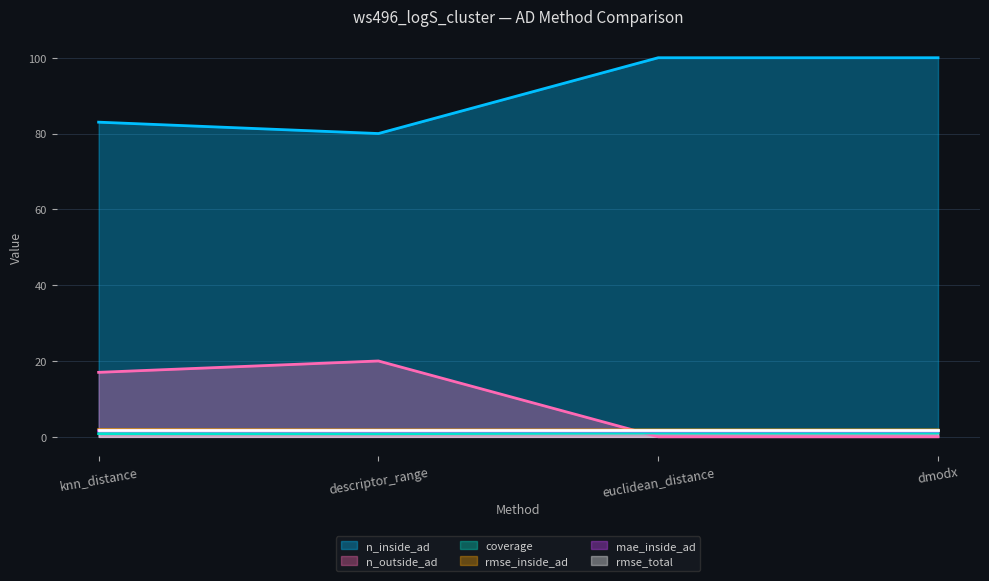

What is the average value of the rmse_inside_ad series?

1.8